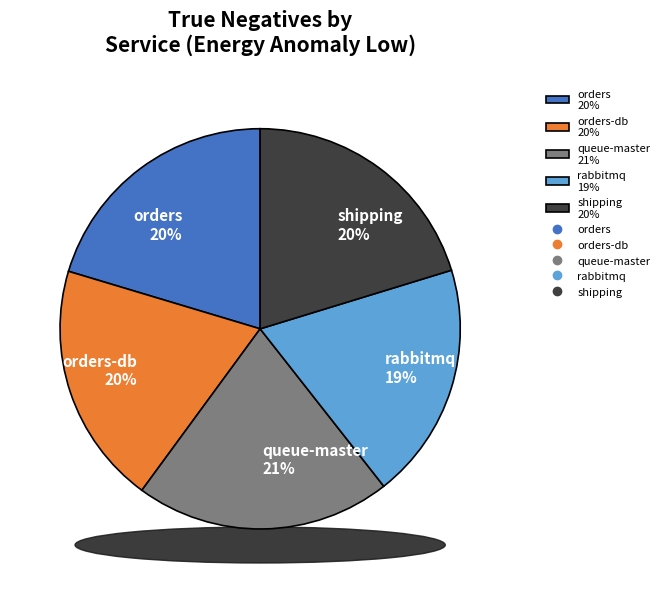

True or false: orders-db accounts for 13% of the total.

False